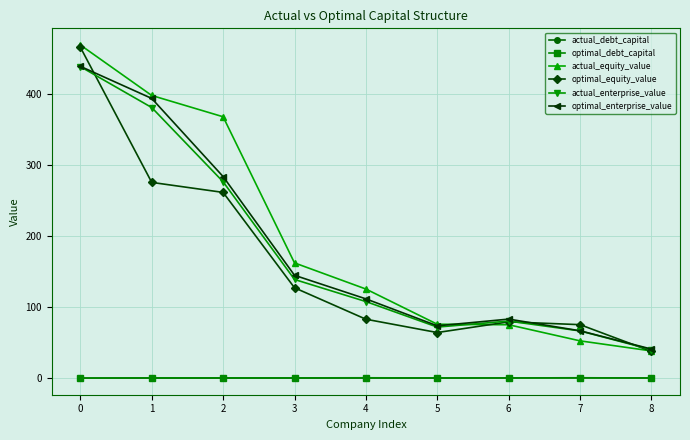

Between 3 and 8, which series saw the biggest shift?

actual_equity_value